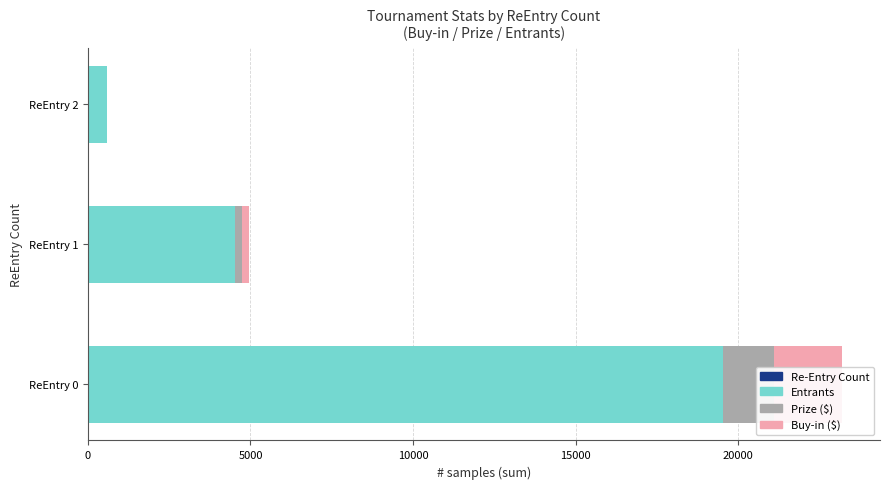

Does the chart contain stacked bars?

No